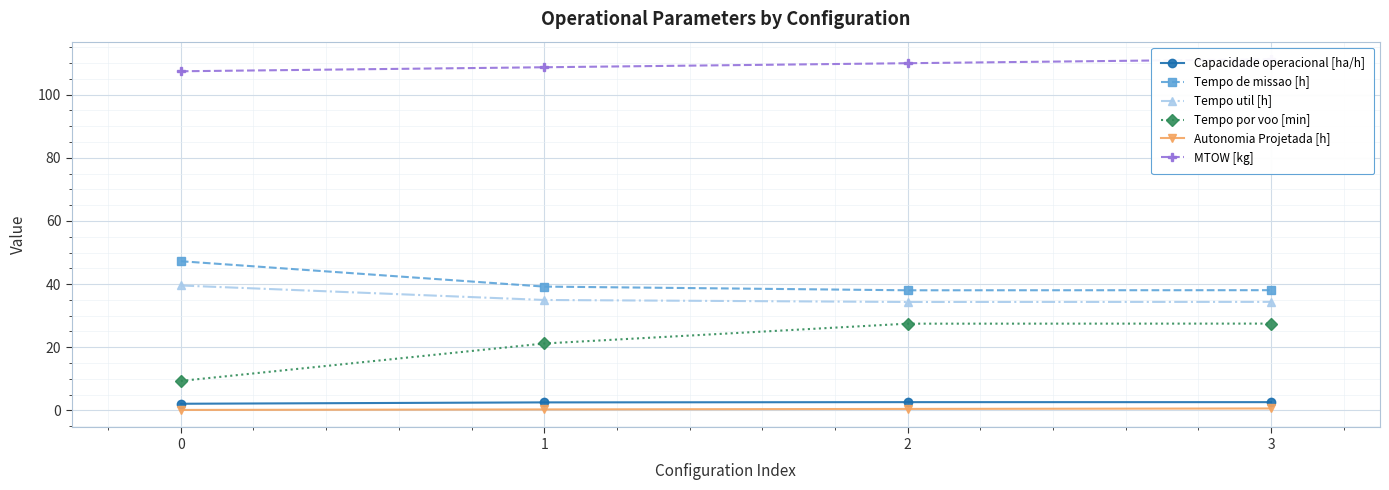

What is the minimum value shown in the chart?

0.2